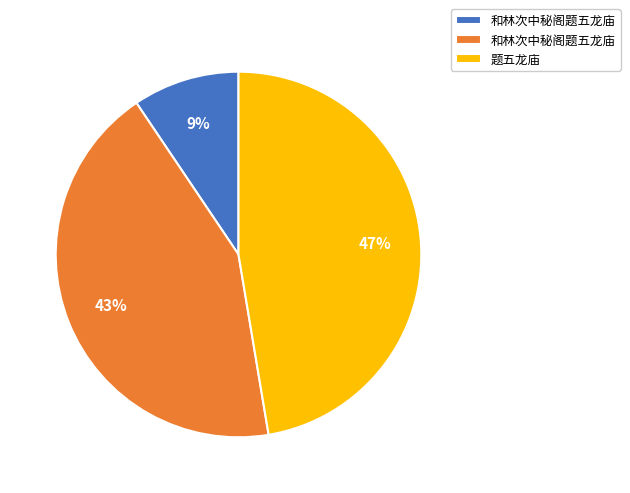

To the nearest percent, what is the difference between the largest and smallest slice percentages?

38%